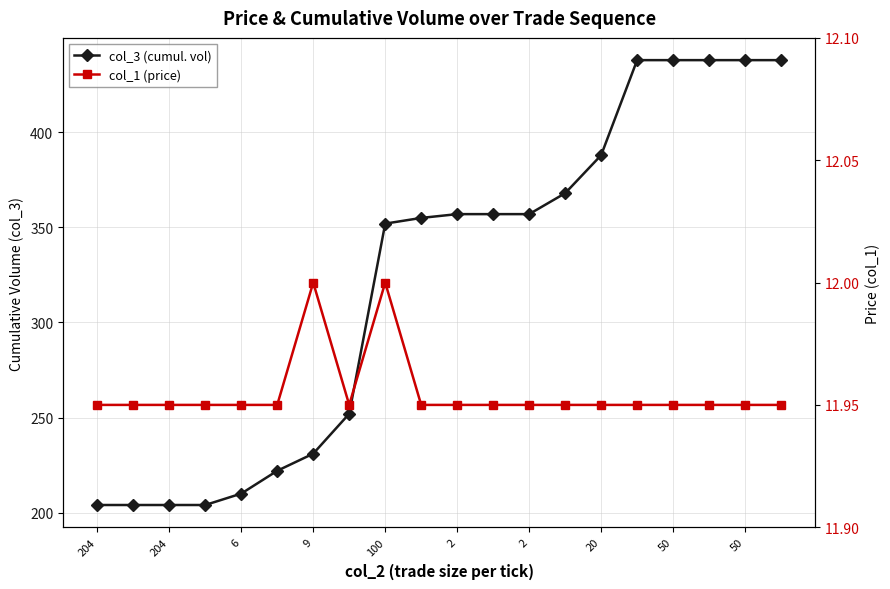

True or false: col_3 (cumul. vol) has a value of 220.2 at 50.

False